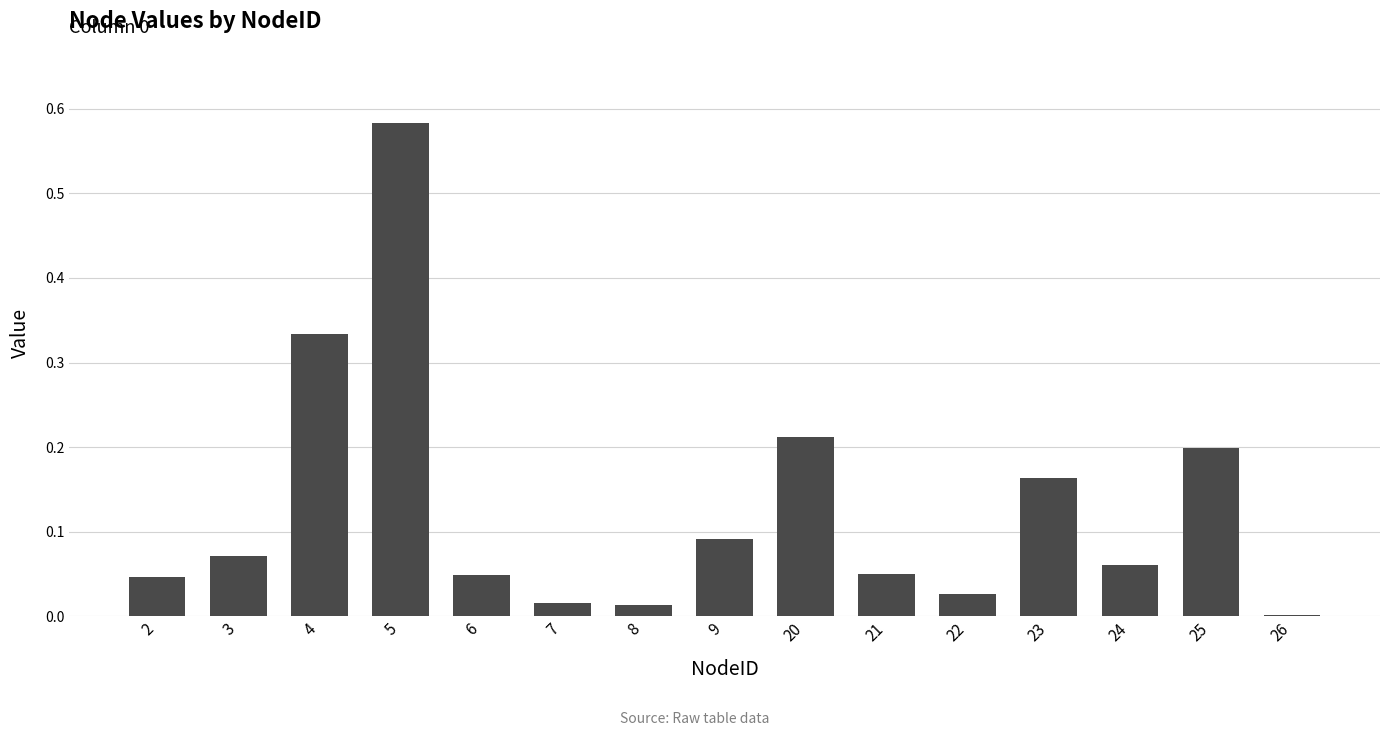

Between 6 and 4, which is larger?

4